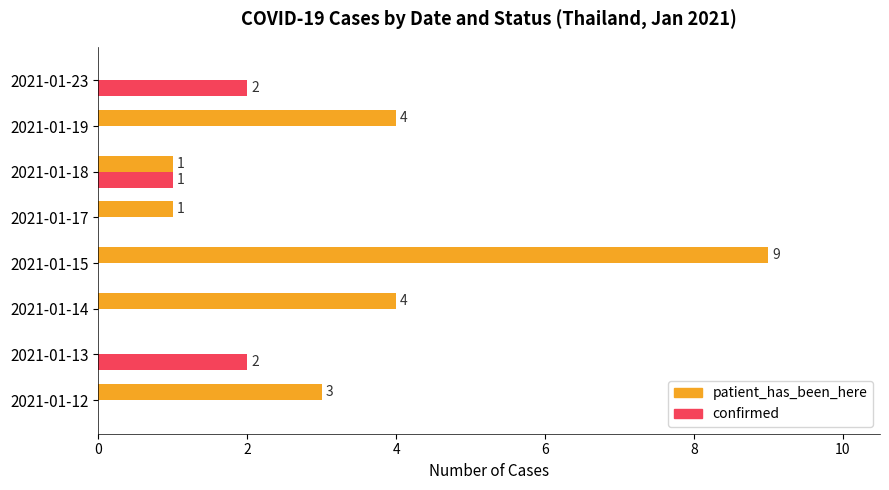

Is it true that confirmed equals 2 at 2021-01-23?

True